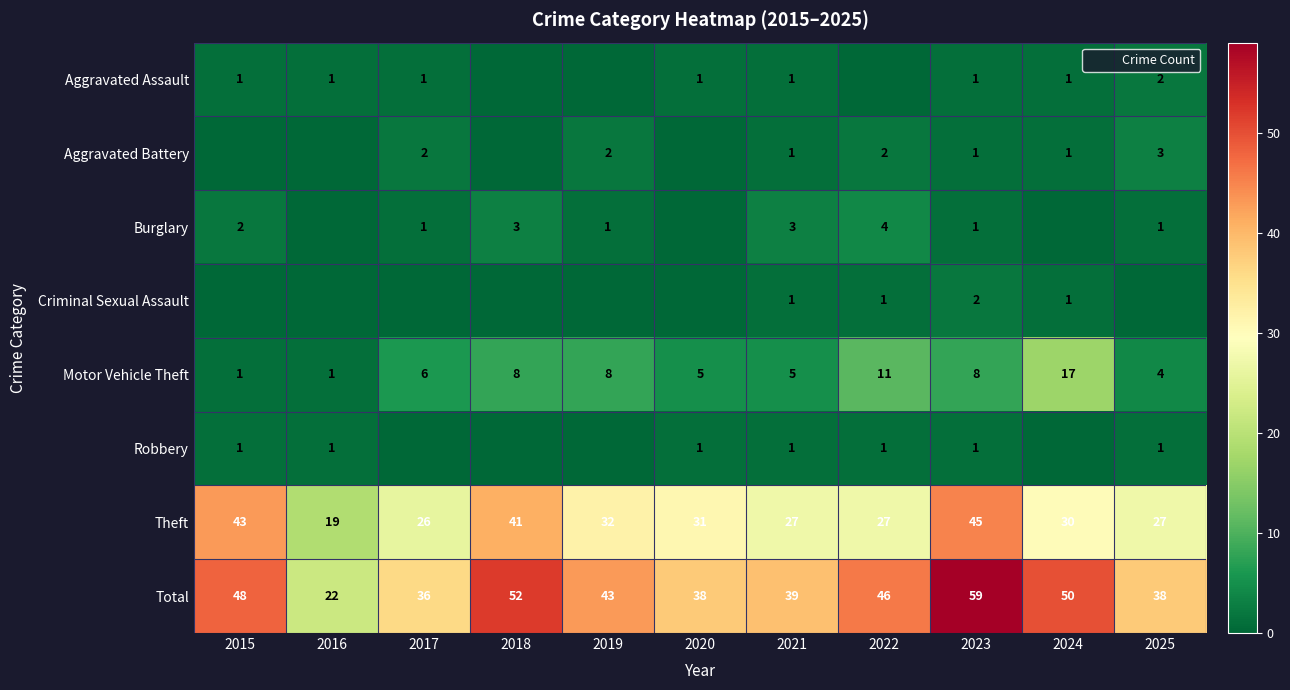

What is the approximate value of Robbery at 2016?

1